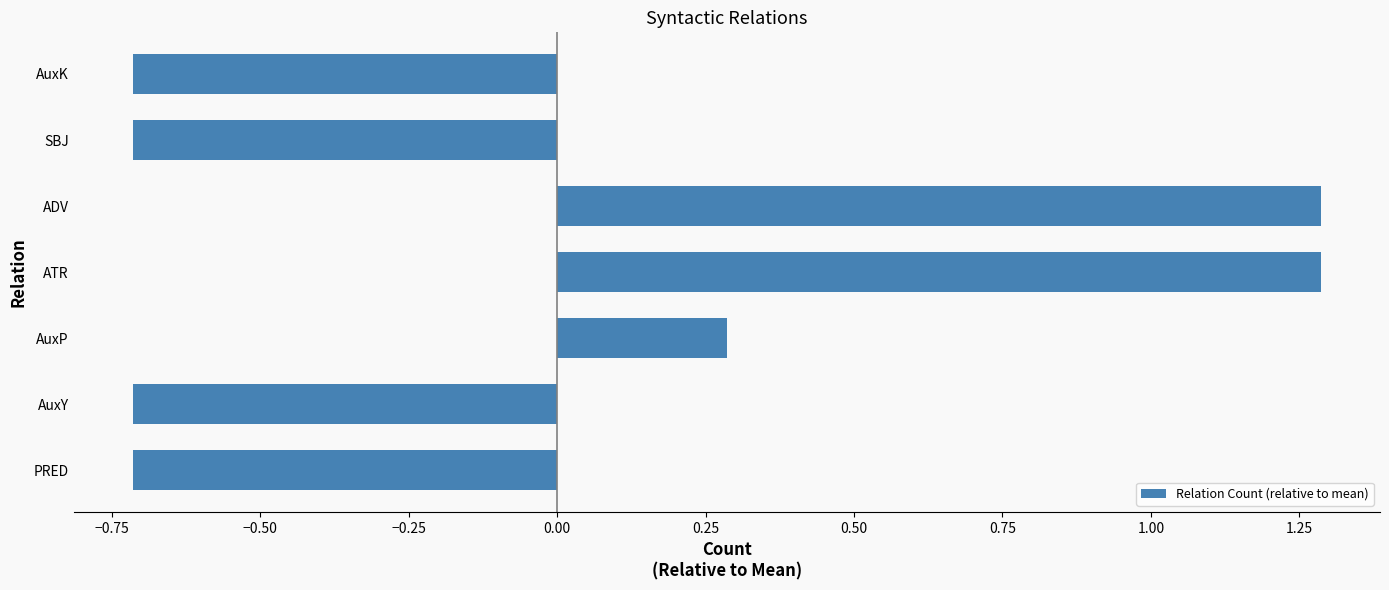

What is the minimum value shown in the chart?

-0.7